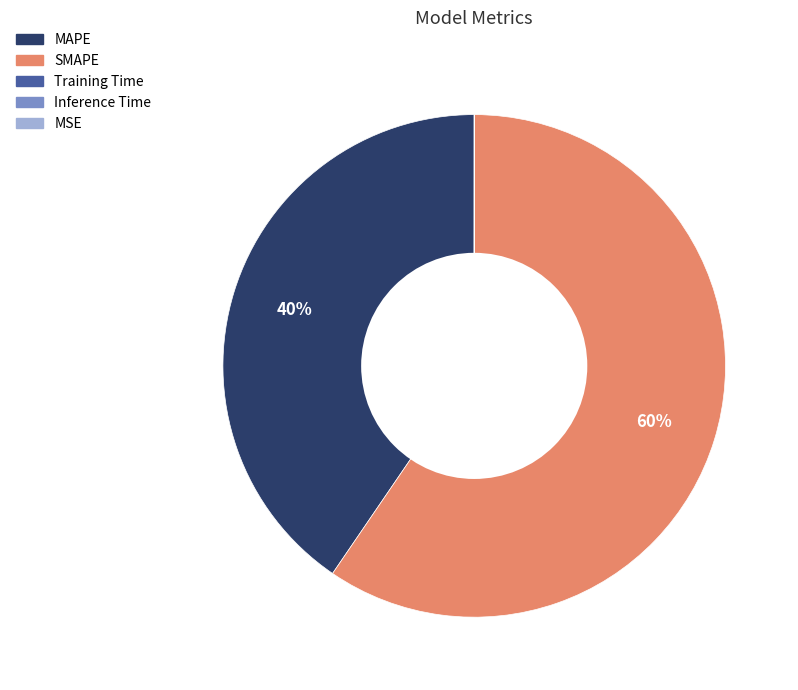

To the nearest percent, what is the difference between the largest and smallest slice percentages?

60%